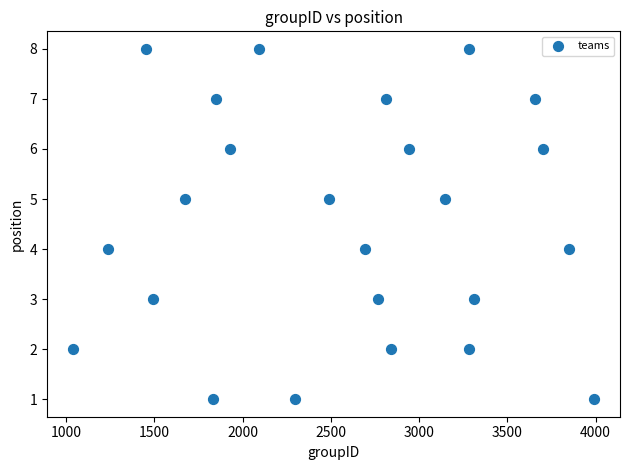

What is the range of X values (max minus min)?

2952